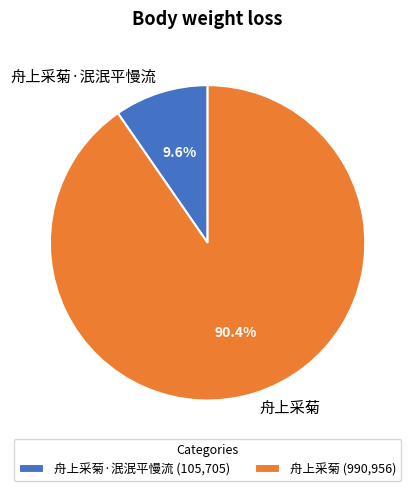

What is the majority slice?

舟上采菊